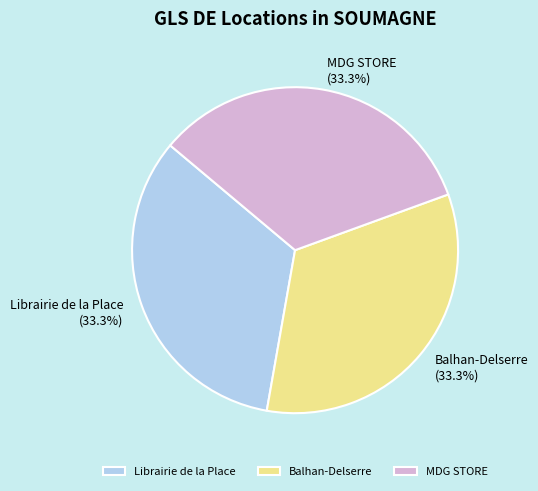

What percentage is the Librairie de la Place slice, to the nearest percent?

33%